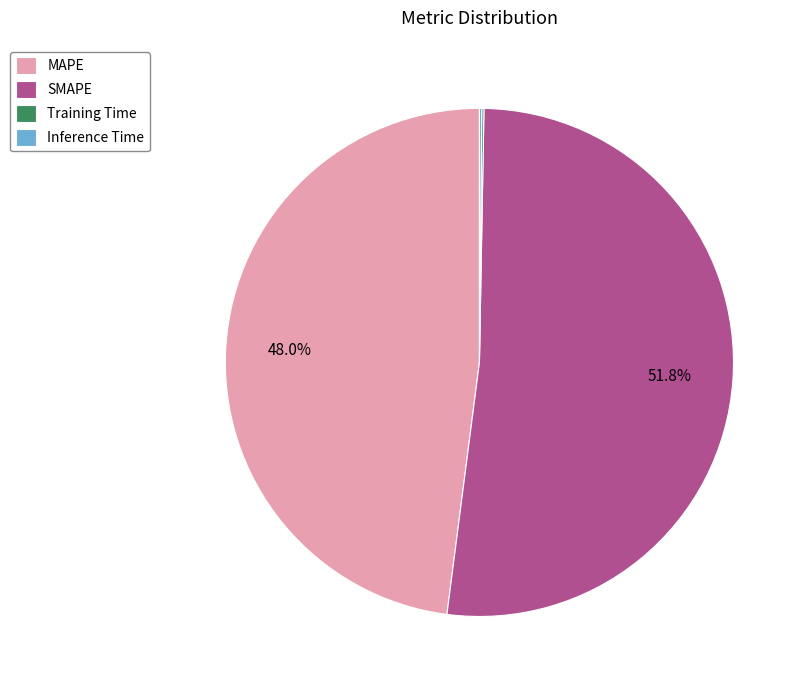

Approximately how many times larger is the value at SMAPE compared to MAPE?

1.1